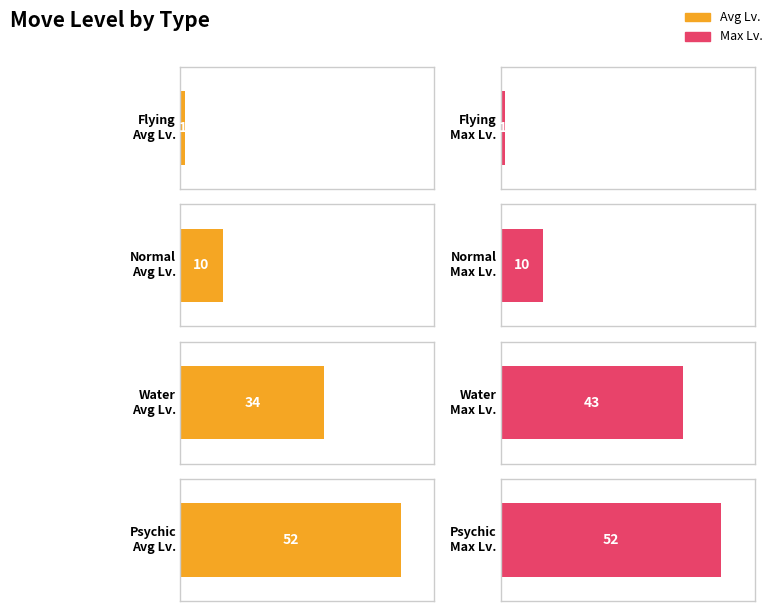

How many bars are there in each group?

2